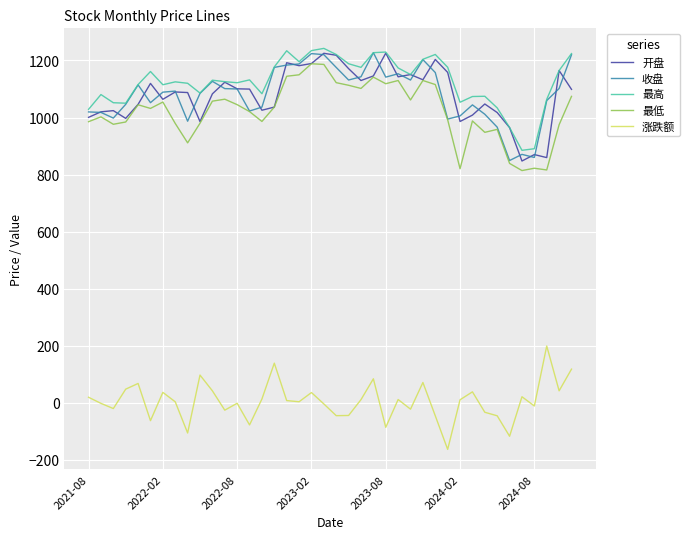

How many lines are shown in the chart?

5